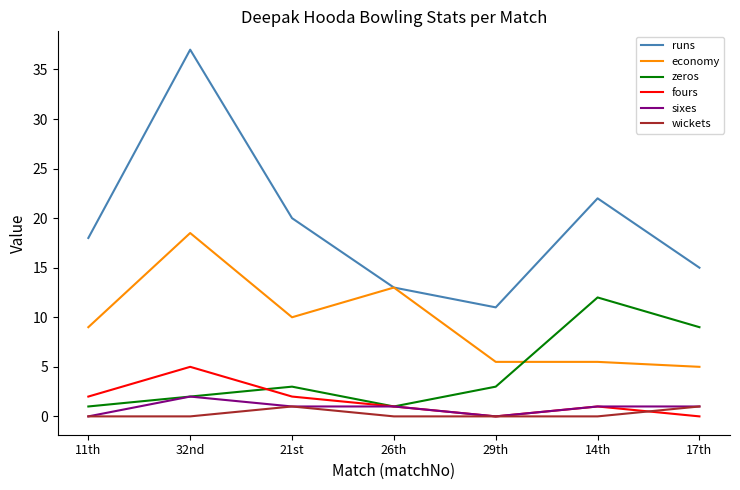

What is the difference between the maximum and minimum values in the zeros series?

11.0